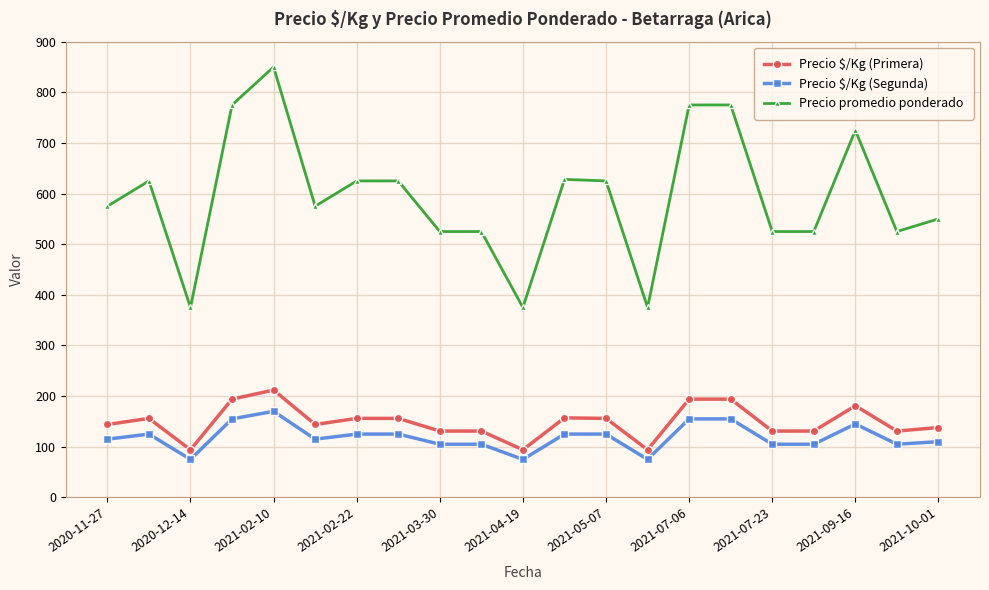

Does the chart have visible grid lines?

Yes